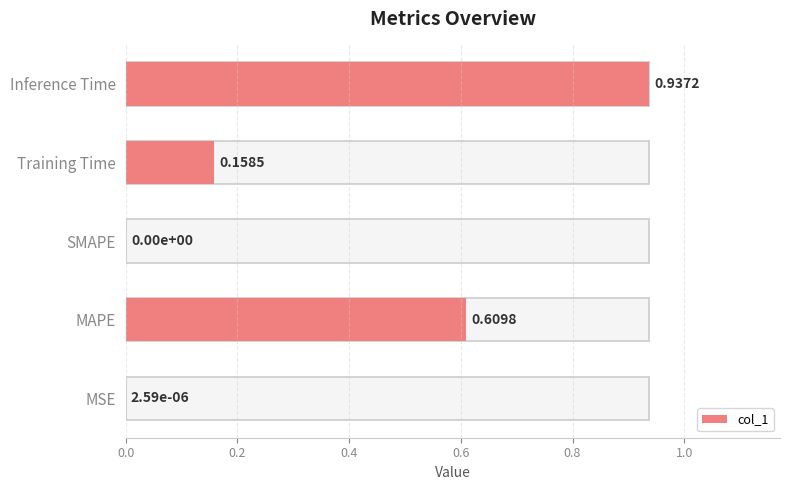

How many bars are there in total?

5